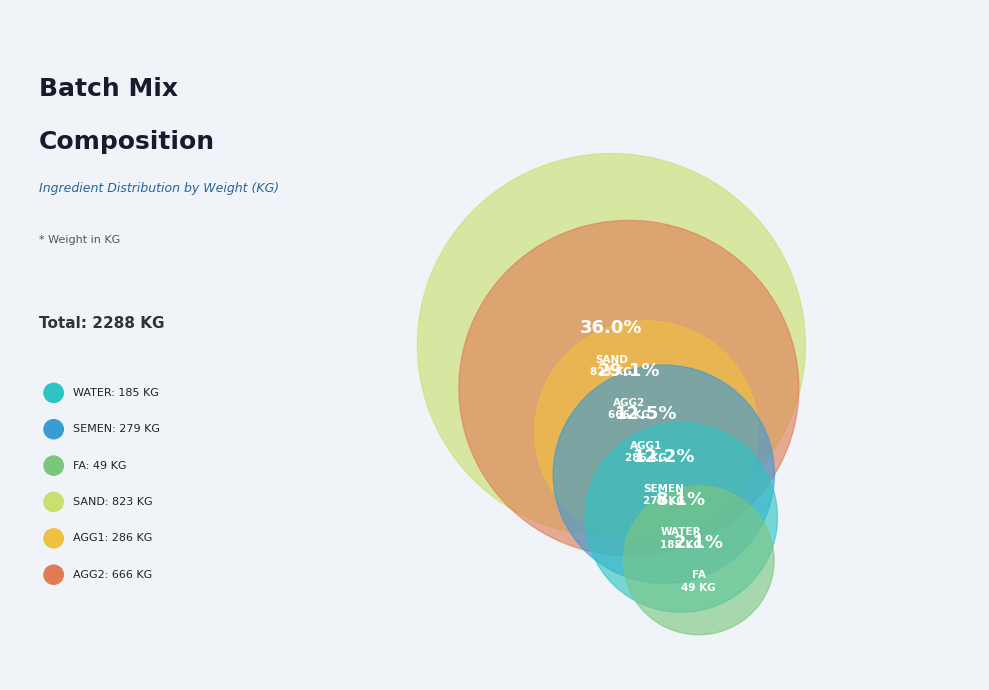

Rank the categories by value from lowest to highest.

FA, WATER, SEMEN, AGG1, AGG2, SAND